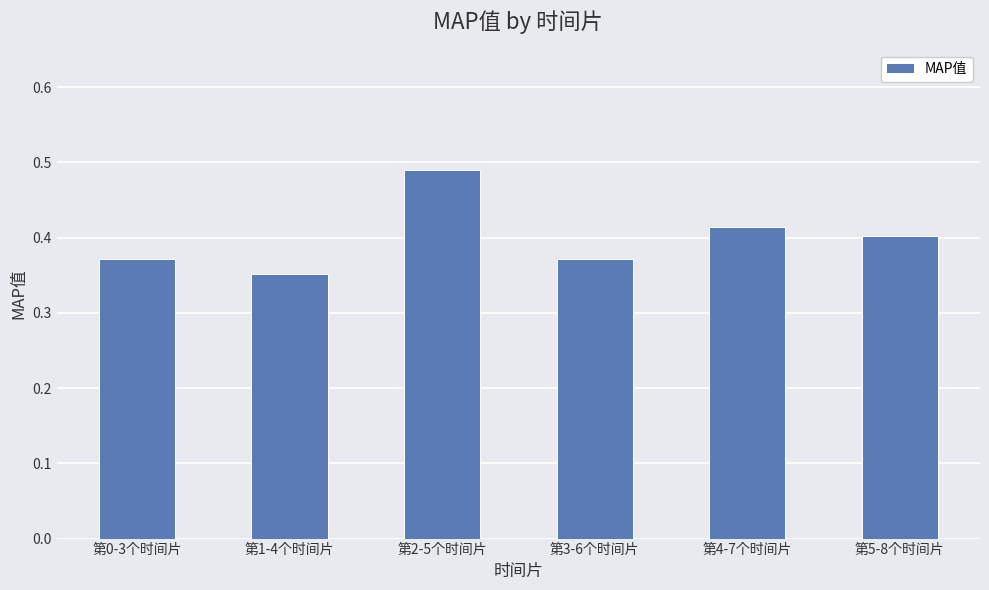

The chart shows a value of 0.4 at 第5-8个时间片. True or false?

True